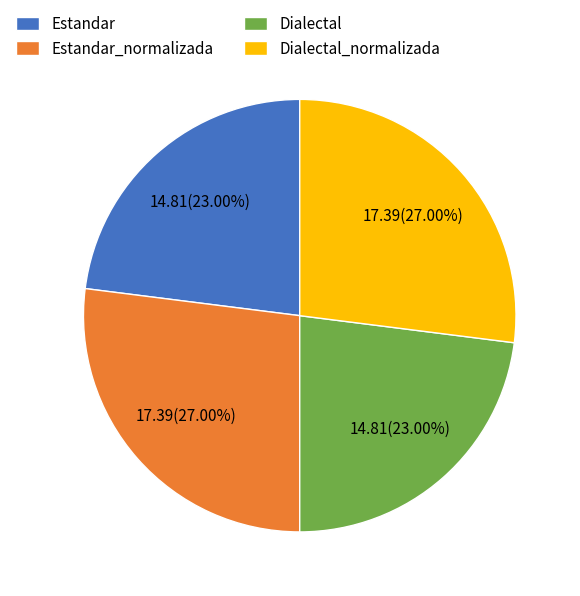

Is there a majority slice in this chart?

No